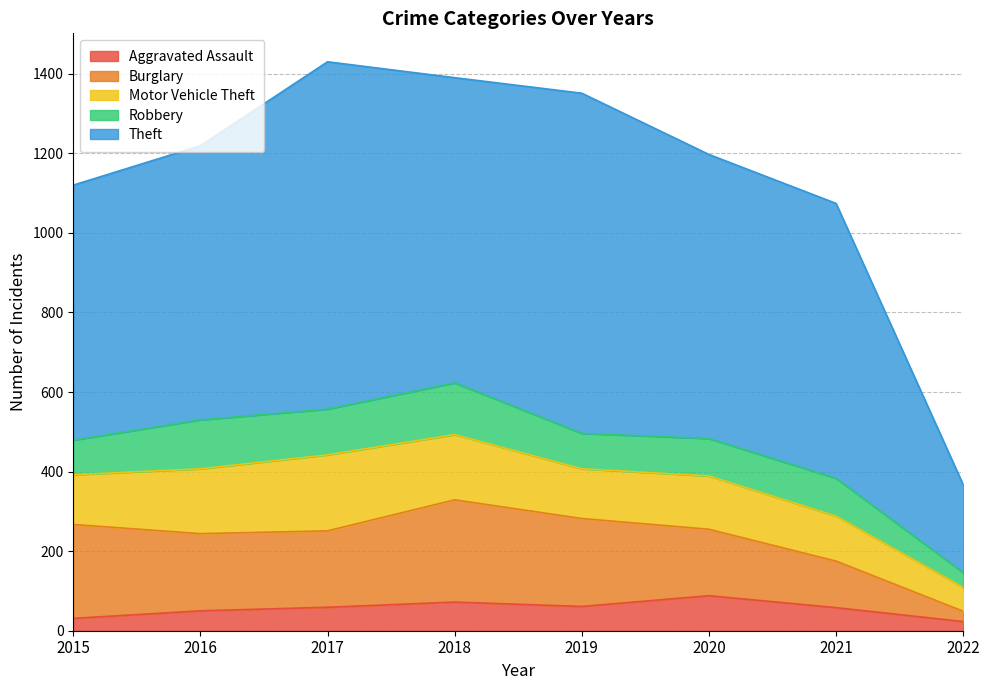

Which series changed the most between 2020 and 2021?

Burglary